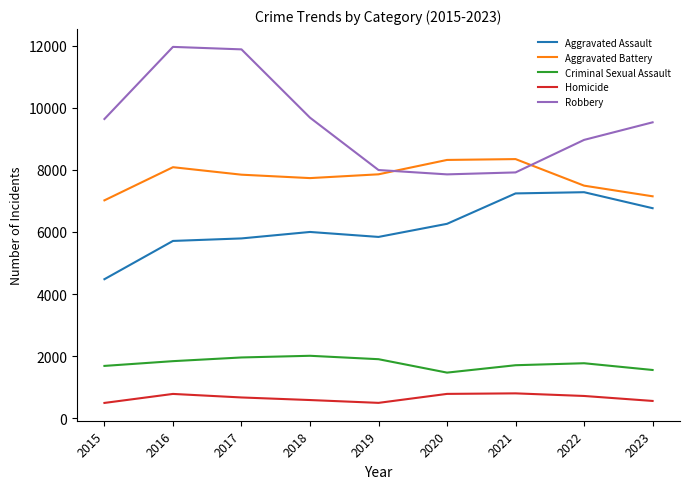

Which series has the largest total across all categories?

Robbery